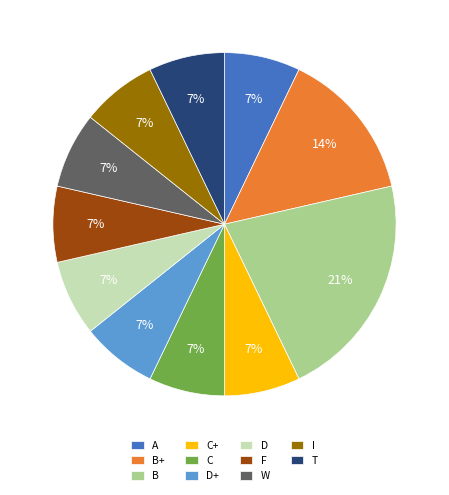

How many segments does this pie chart have?

11